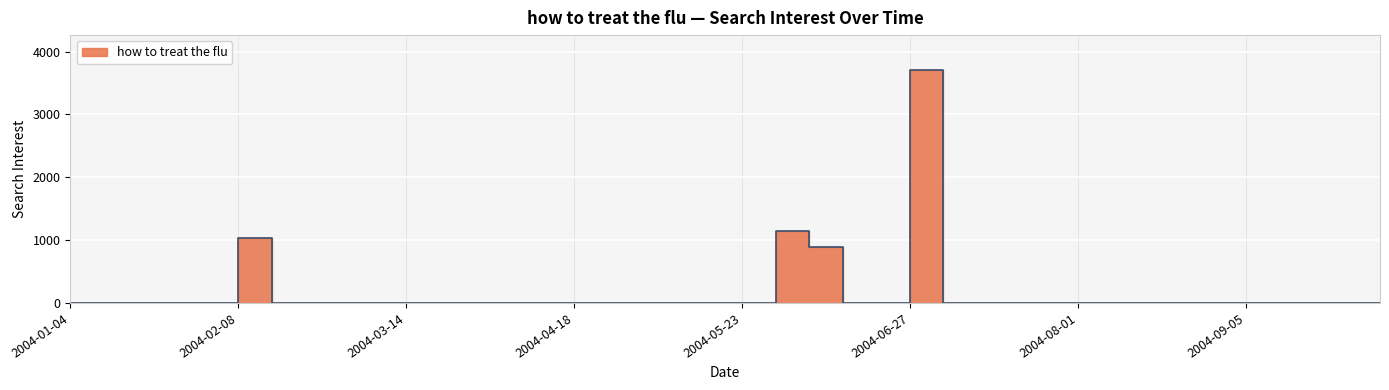

Reading right to left, list all the values displayed in this chart.

0.0	0.0	0.0	0.0	0.0	0.0	0.0	0.0	0.0	0.0	0.0	0.0	0.0	3706.6	0.0	0.0	889.4	1137.0	0.0	0.0	0.0	0.0	0.0	0.0	0.0	0.0	0.0	0.0	0.0	0.0	0.0	0.0	0.0	1025.8	0.0	0.0	0.0	0.0	0.0	0.0